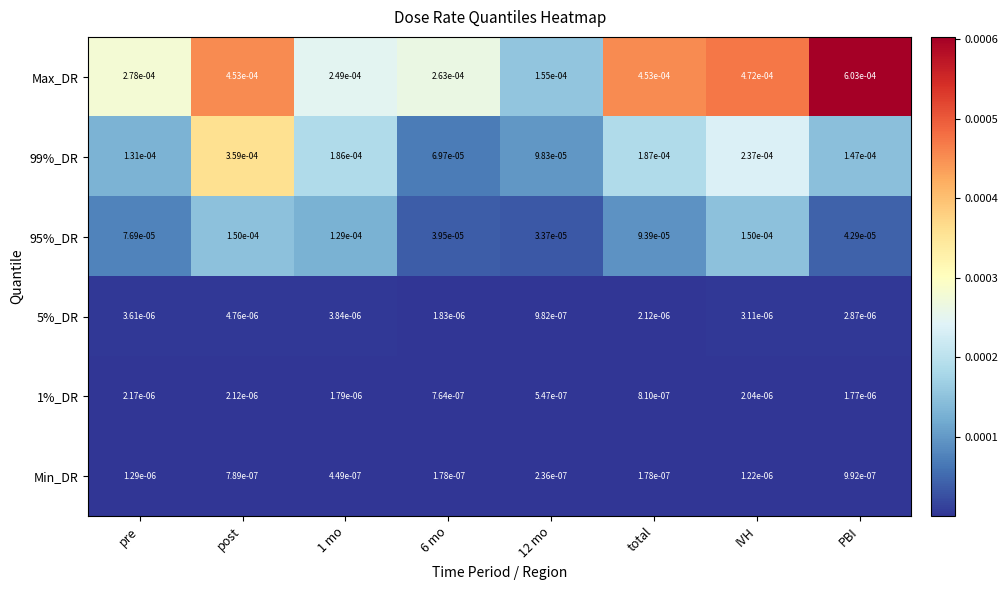

At which category is the sum across all series the highest?

post